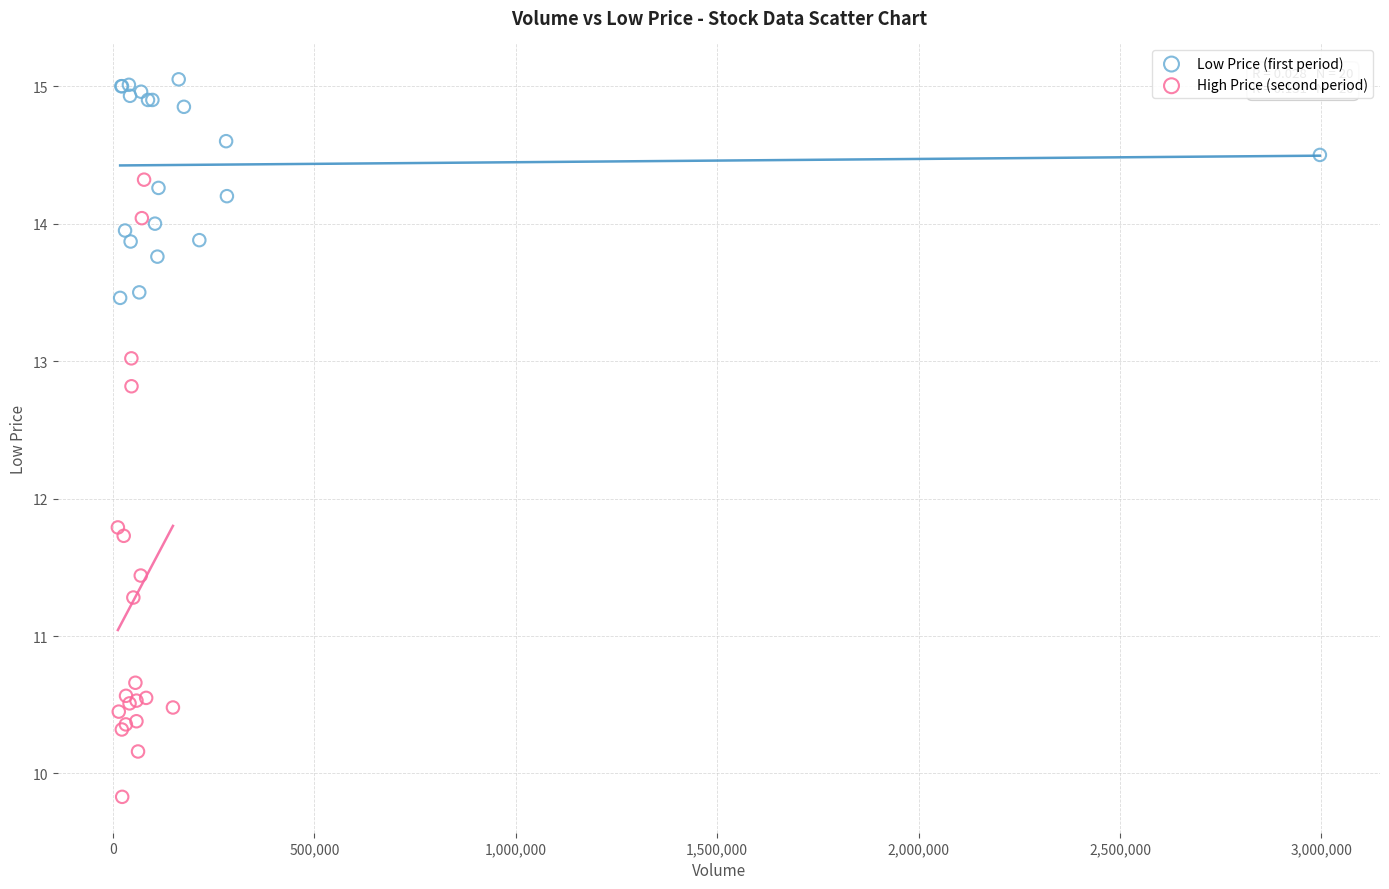

Which series has the largest Y range (max minus min)?

High Price (second period)